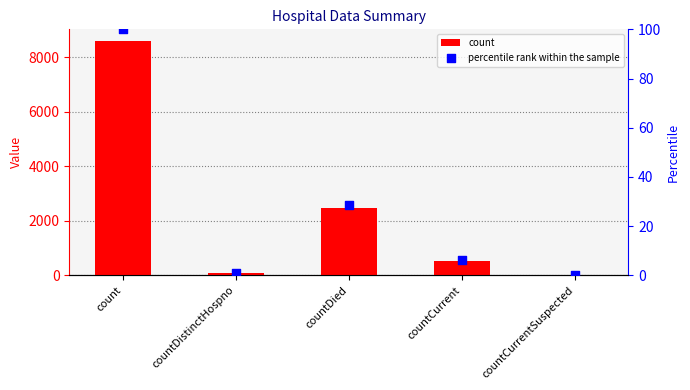

At how many categories does at least one series exceed 8117?

1